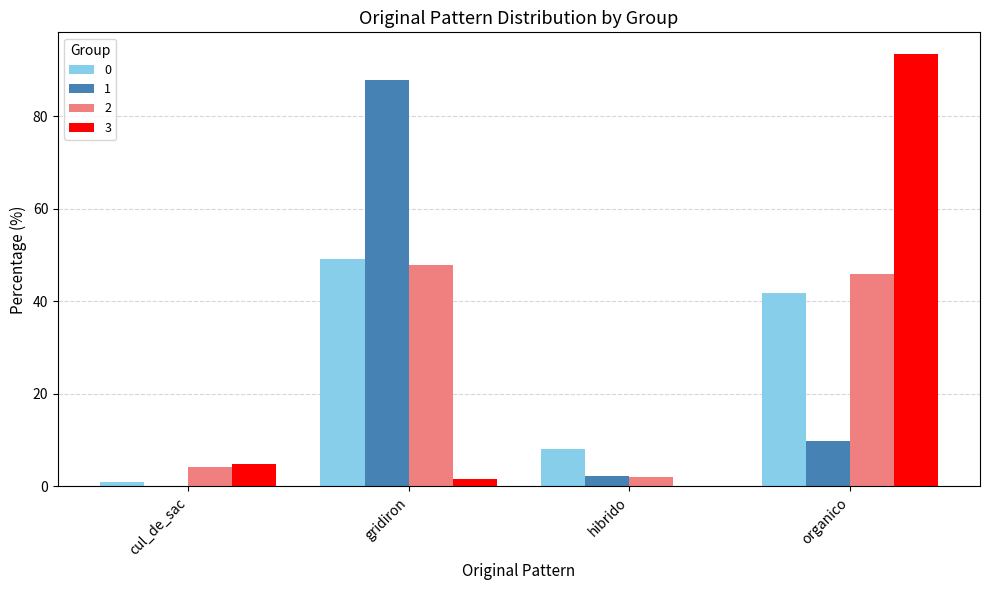

Which series changed the most between hibrido and organico?

3